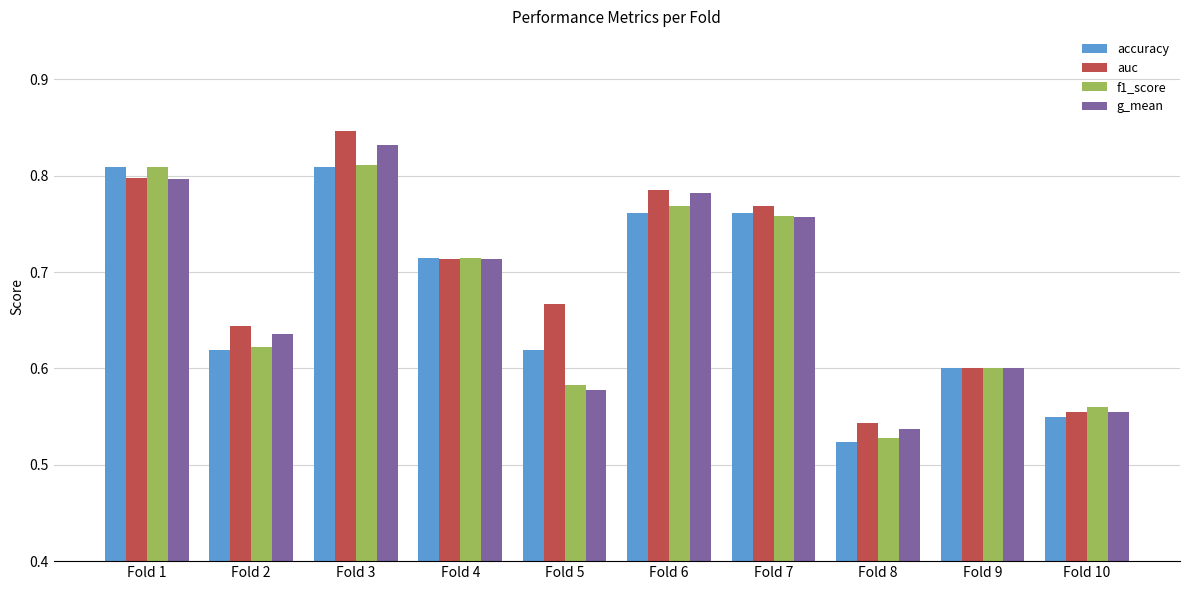

Is the value of accuracy at Fold 10 greater than the value of f1_score at Fold 6?

No